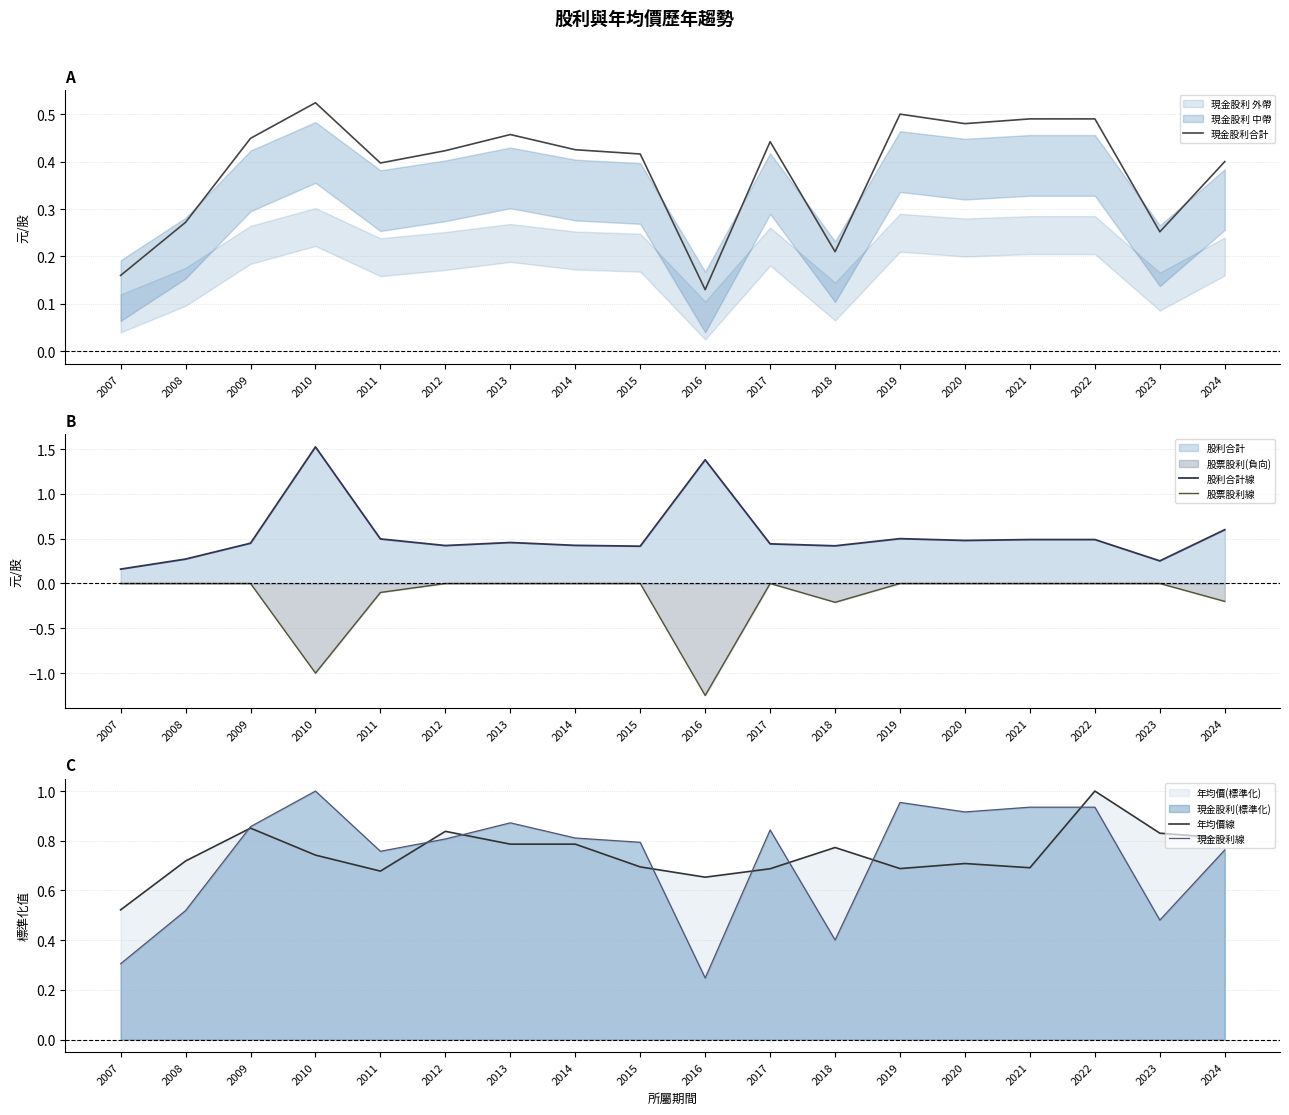

Reading right to left, what are all the values shown in this chart?

現金股利合計: 0.4	0.3	0.5	0.5	0.5	0.5	0.2	0.4	0.1	0.4	0.4	0.5	0.4	0.4	0.5	0.4	0.3	0.2
股利合計線: 0.6	0.3	0.5	0.5	0.5	0.5	0.4	0.4	1.4	0.4	0.4	0.5	0.4	0.5	1.5	0.4	0.3	0.2
股票股利線: -0.2	-0.0	-0.0	-0.0	-0.0	-0.0	-0.2	-0.0	-1.2	-0.0	-0.0	-0.0	-0.0	-0.1	-1.0	-0.0	-0.0	-0.0
年均價線: 0.8	0.8	1.0	0.7	0.7	0.7	0.8	0.7	0.7	0.7	0.8	0.8	0.8	0.7	0.7	0.9	0.7	0.5
現金股利線: 0.8	0.5	0.9	0.9	0.9	1.0	0.4	0.8	0.2	0.8	0.8	0.9	0.8	0.8	1.0	0.9	0.5	0.3